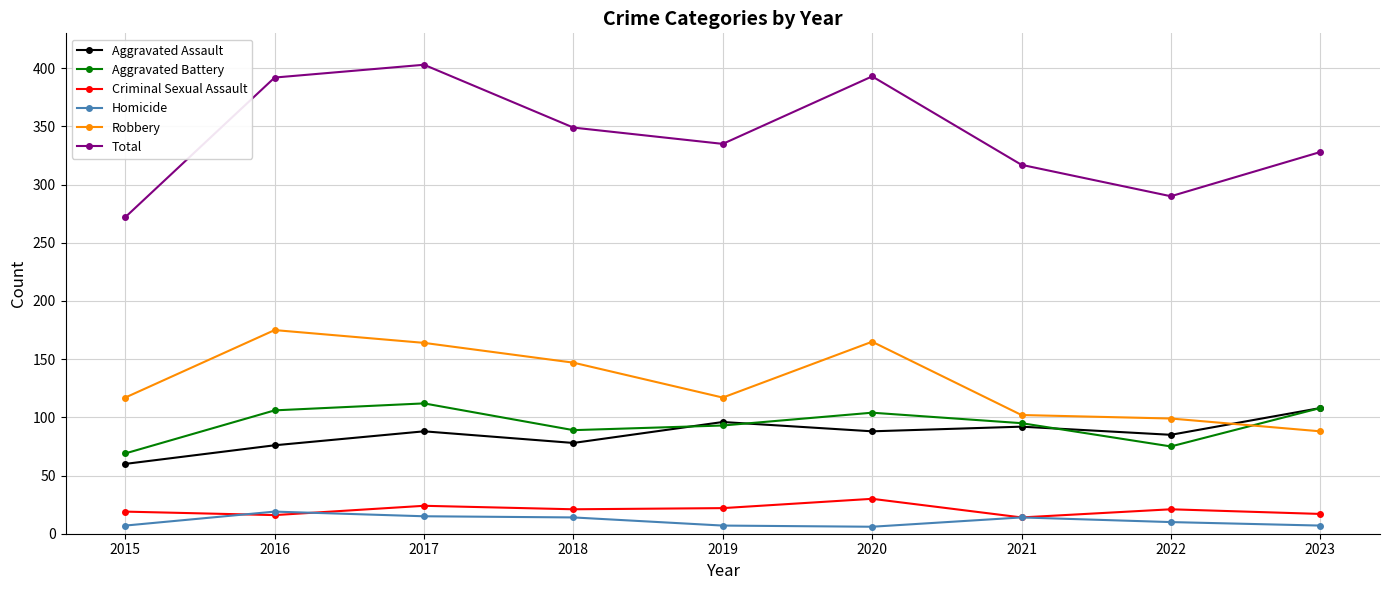

List the series in order of their peak value, highest first.

Total, Robbery, Aggravated Battery, Aggravated Assault, Criminal Sexual Assault, Homicide